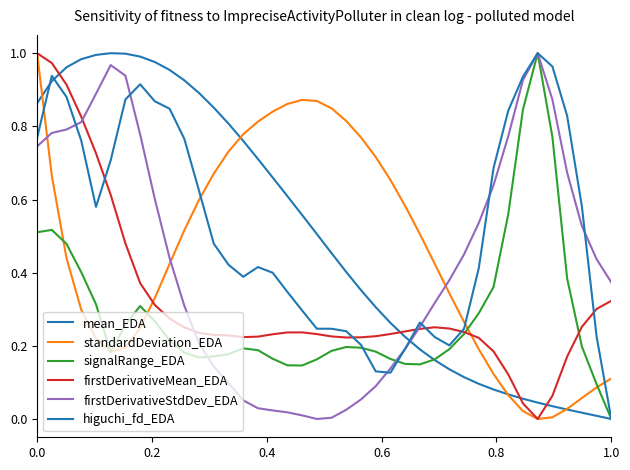

Does the chart display data point markers on the line(s)?

No